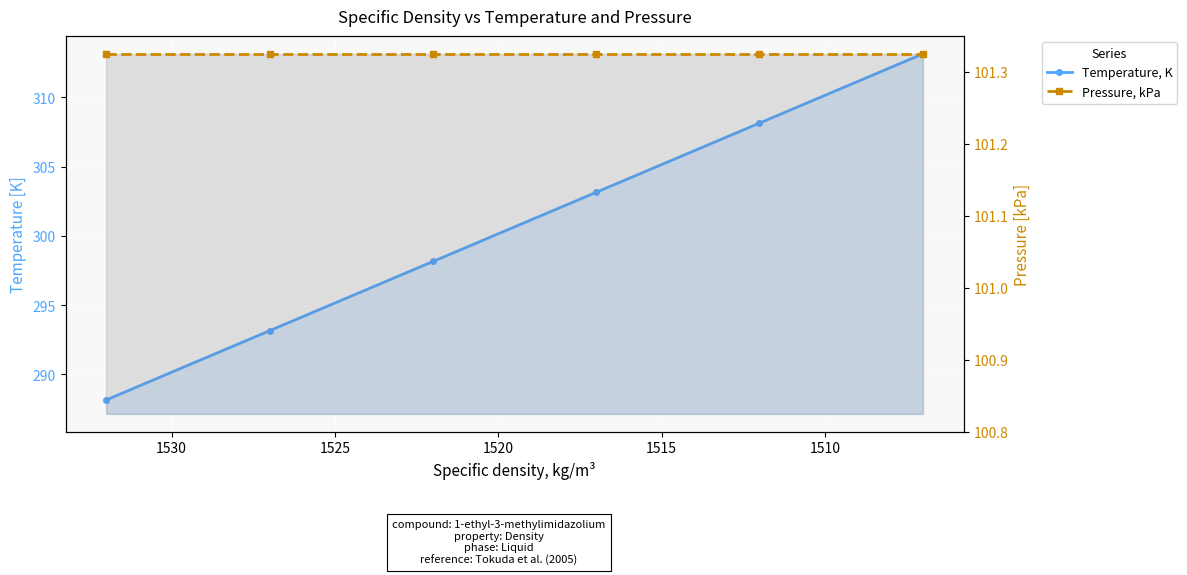

What is the minimum value for Pressure, kPa?

101.3